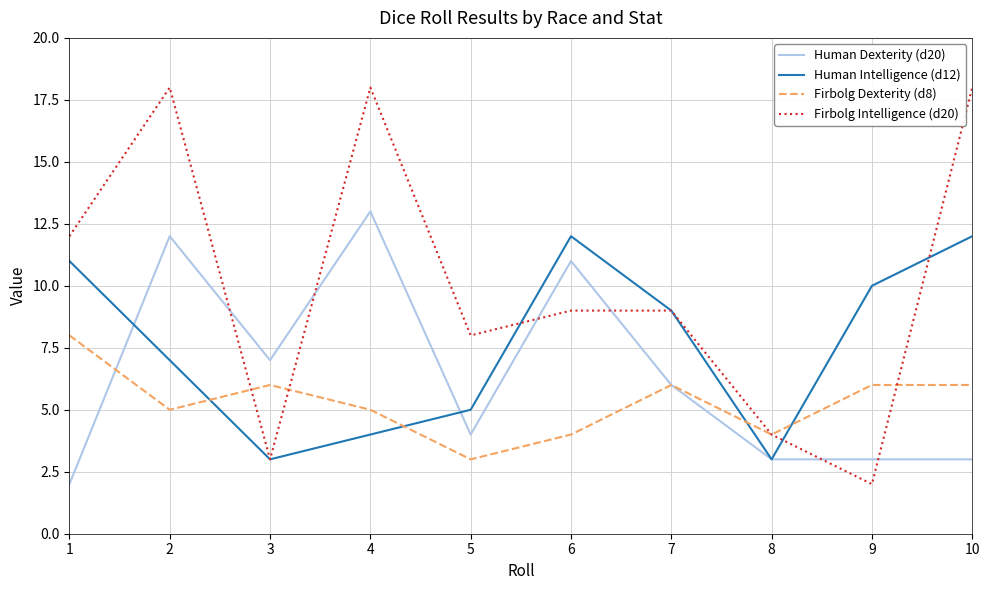

Between which two adjacent categories do Human Dexterity (d20) and Firbolg Intelligence (d20) first intersect?

2 and 3